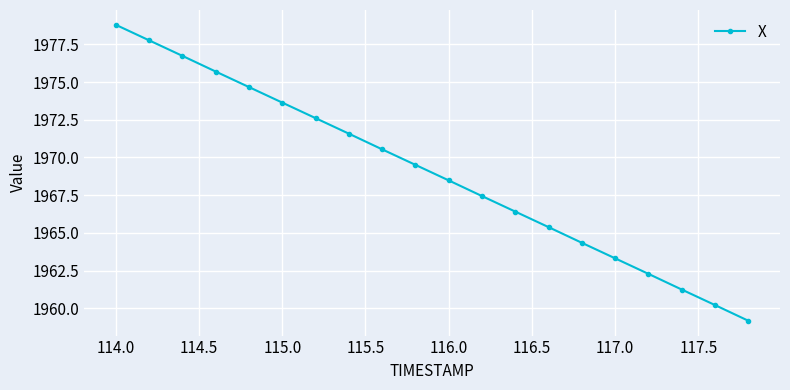

True or false: the data has more than 0 interior local peaks.

False